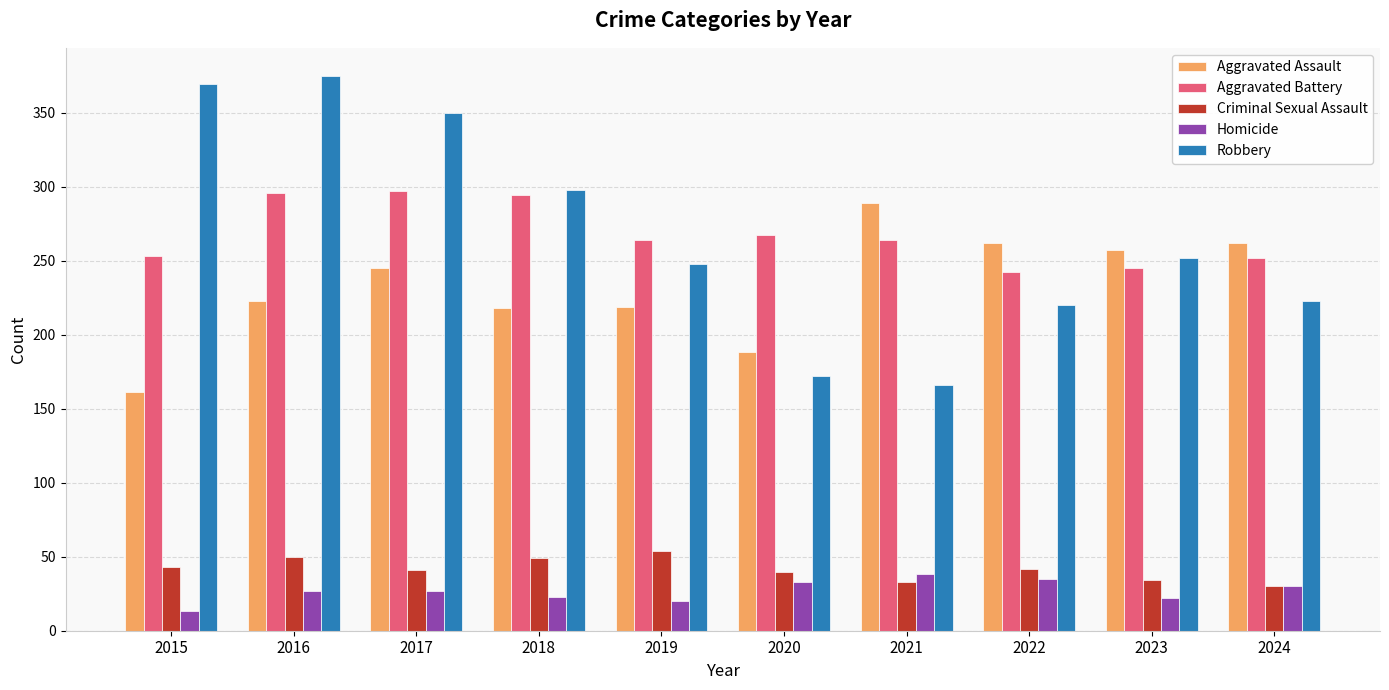

What is the minimum value for Aggravated Assault?

161